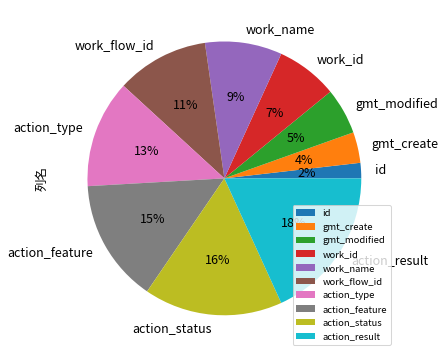

Is work_flow_id the majority of the pie?

No